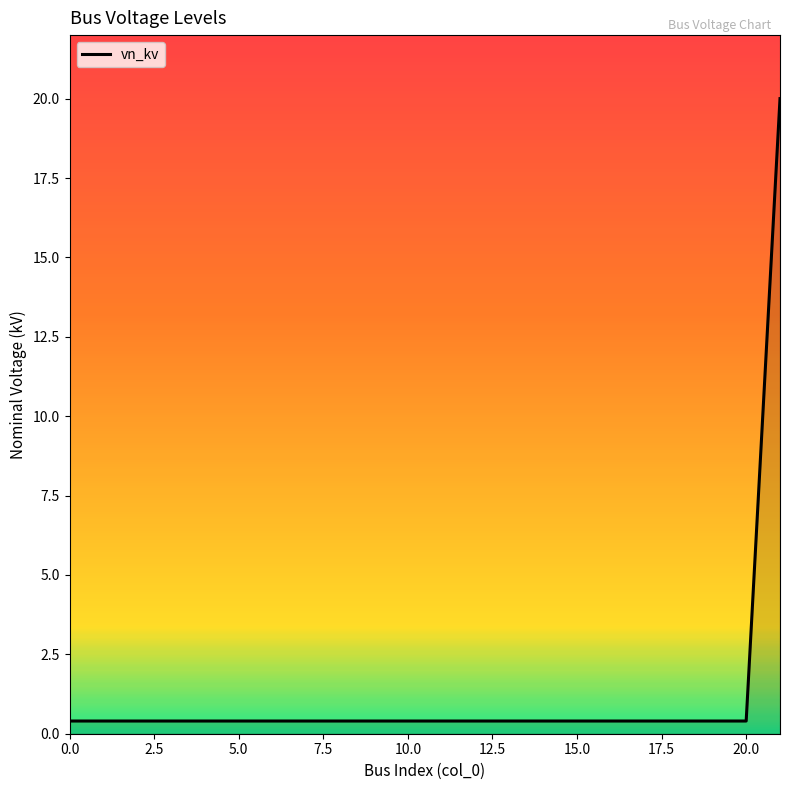

What is the maximum value shown in the chart?

20.0